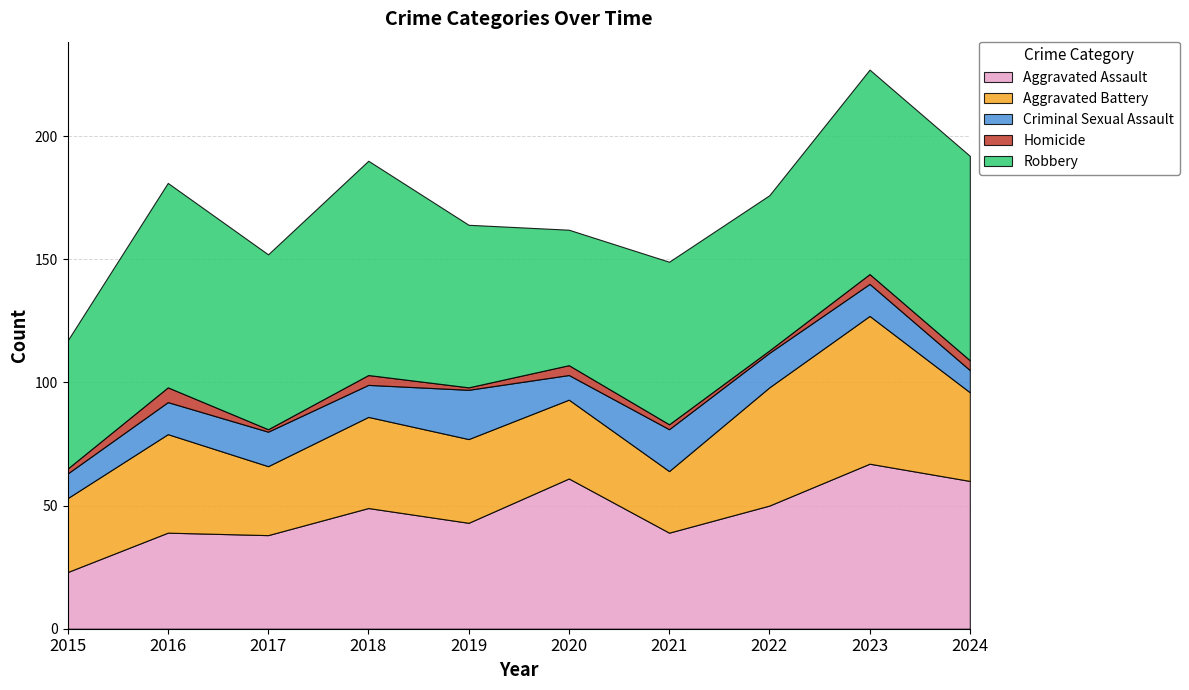

True or false: Aggravated Battery has more than 0 points higher than both neighbors.

True